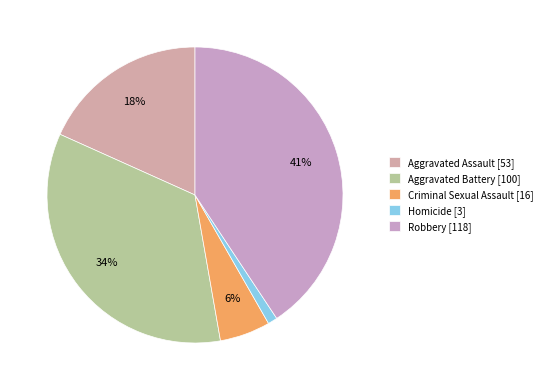

What percentage is NOT represented by Robbery?

59.3%